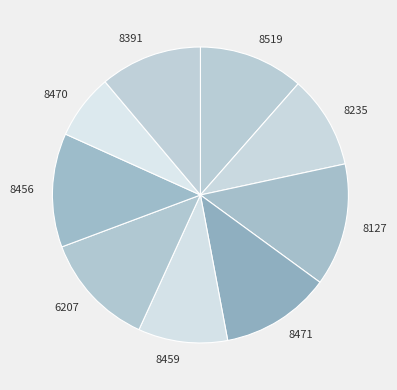

Between 8127 and 8519, which is larger?

8127